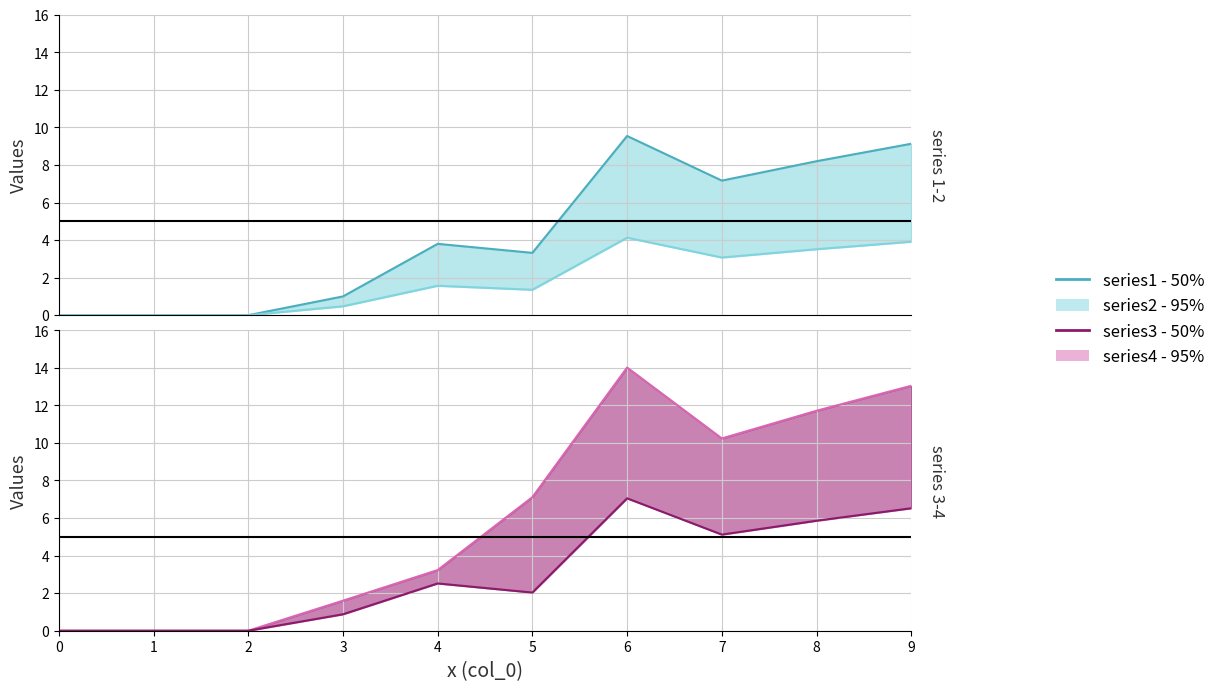

The value of series1 - 50% at 3 is 1.0. True or false?

True